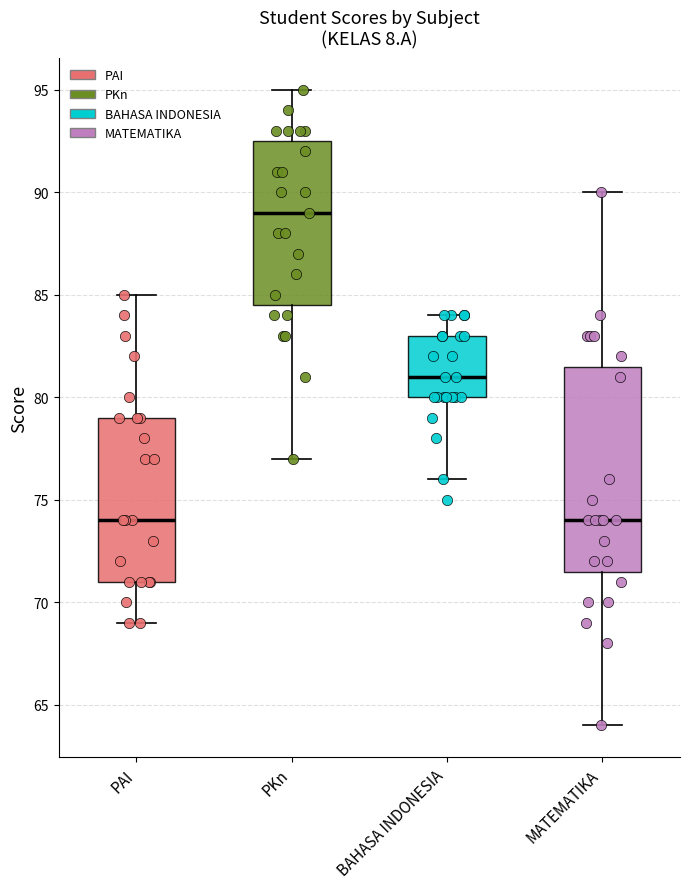

Which box's median line is the highest?

PKn